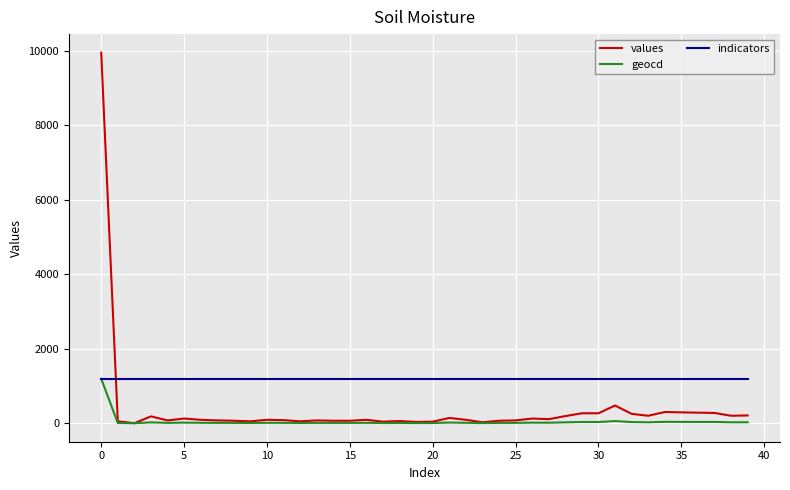

True or false: values has more than 0 points higher than both neighbors.

True